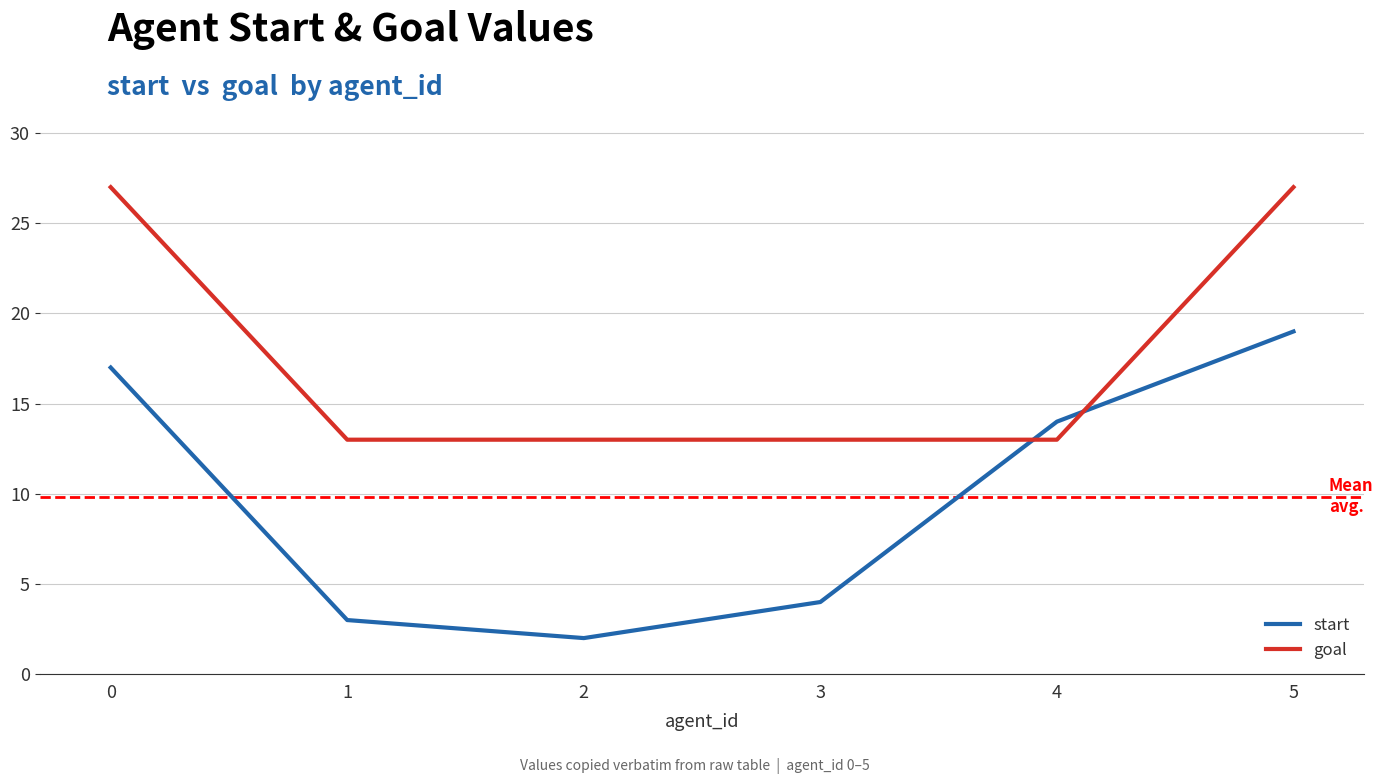

List the series in order of their overall mean, lowest first.

start, goal